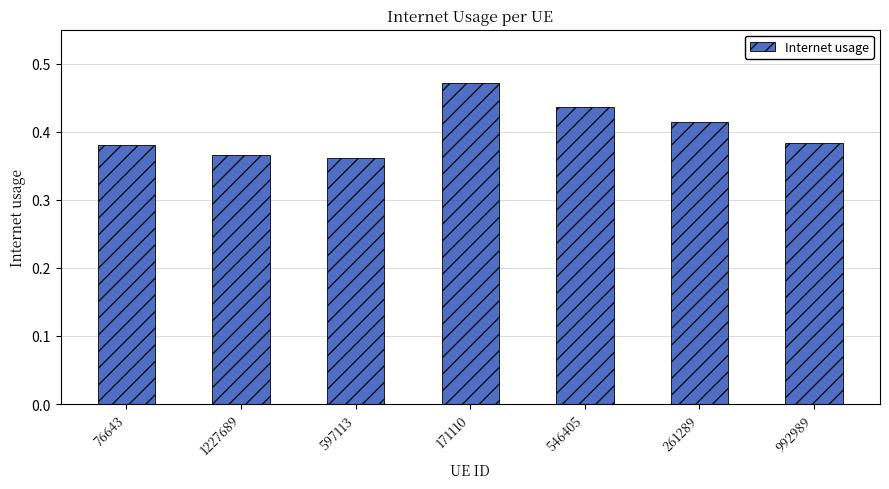

What is the sum of all values?

2.8